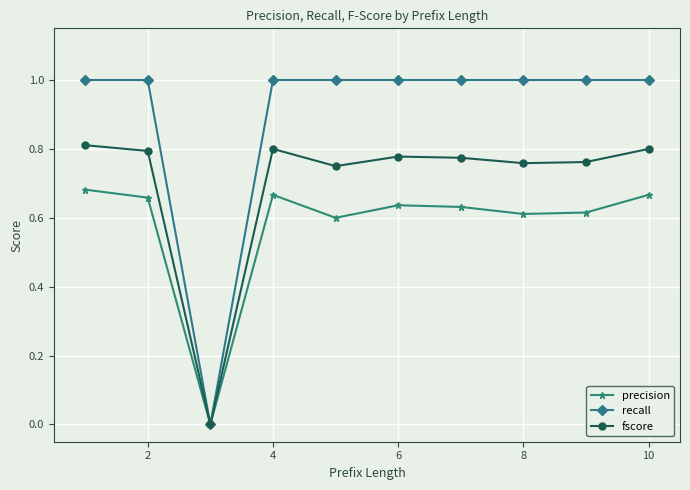

Which series has the largest range (max minus min)?

recall